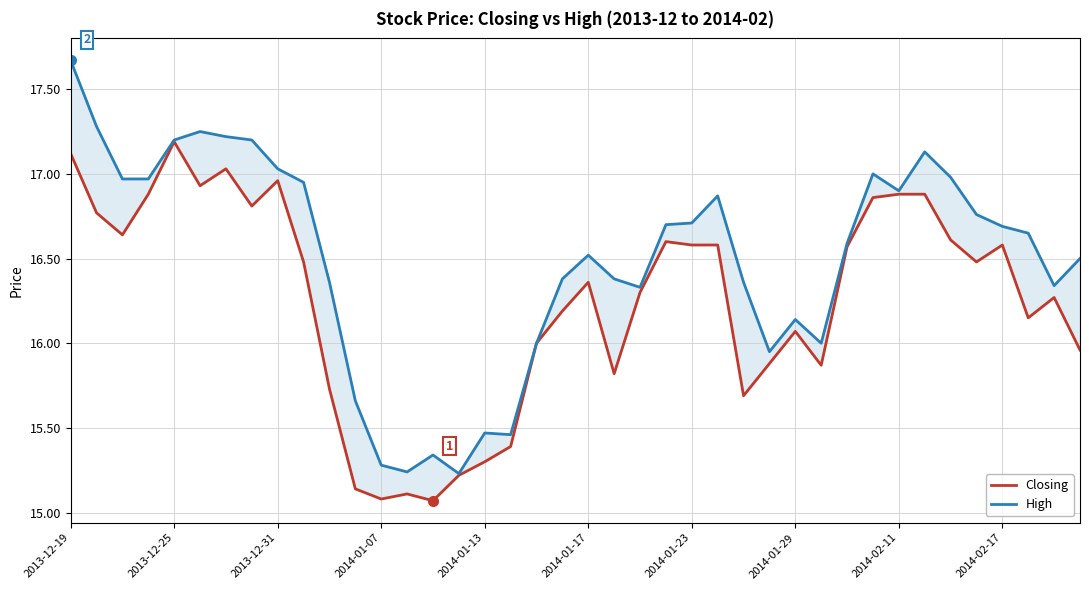

What position from the right is 38?

2